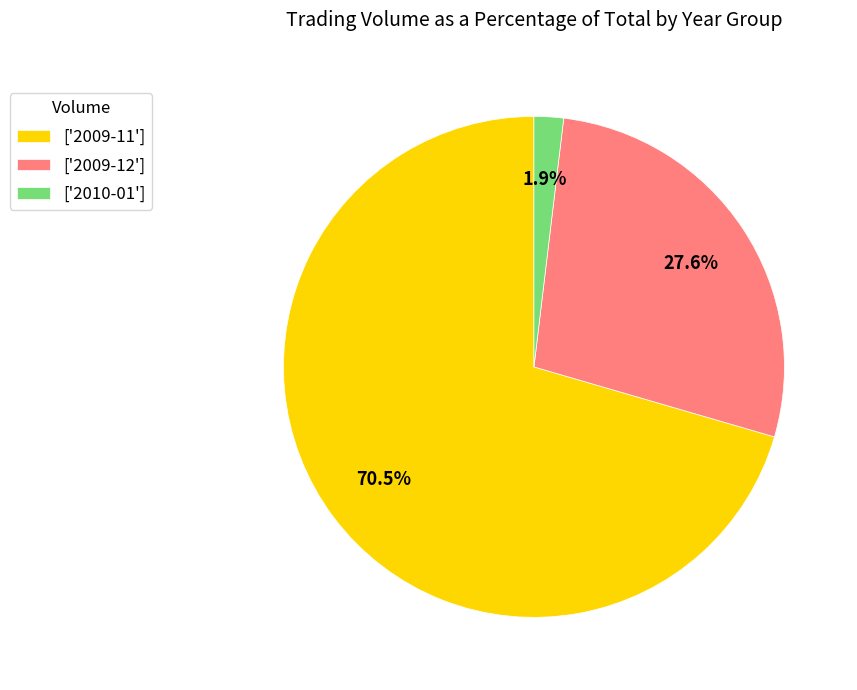

Between ['2009-12'] and ['2010-01'], which is larger?

['2009-12']